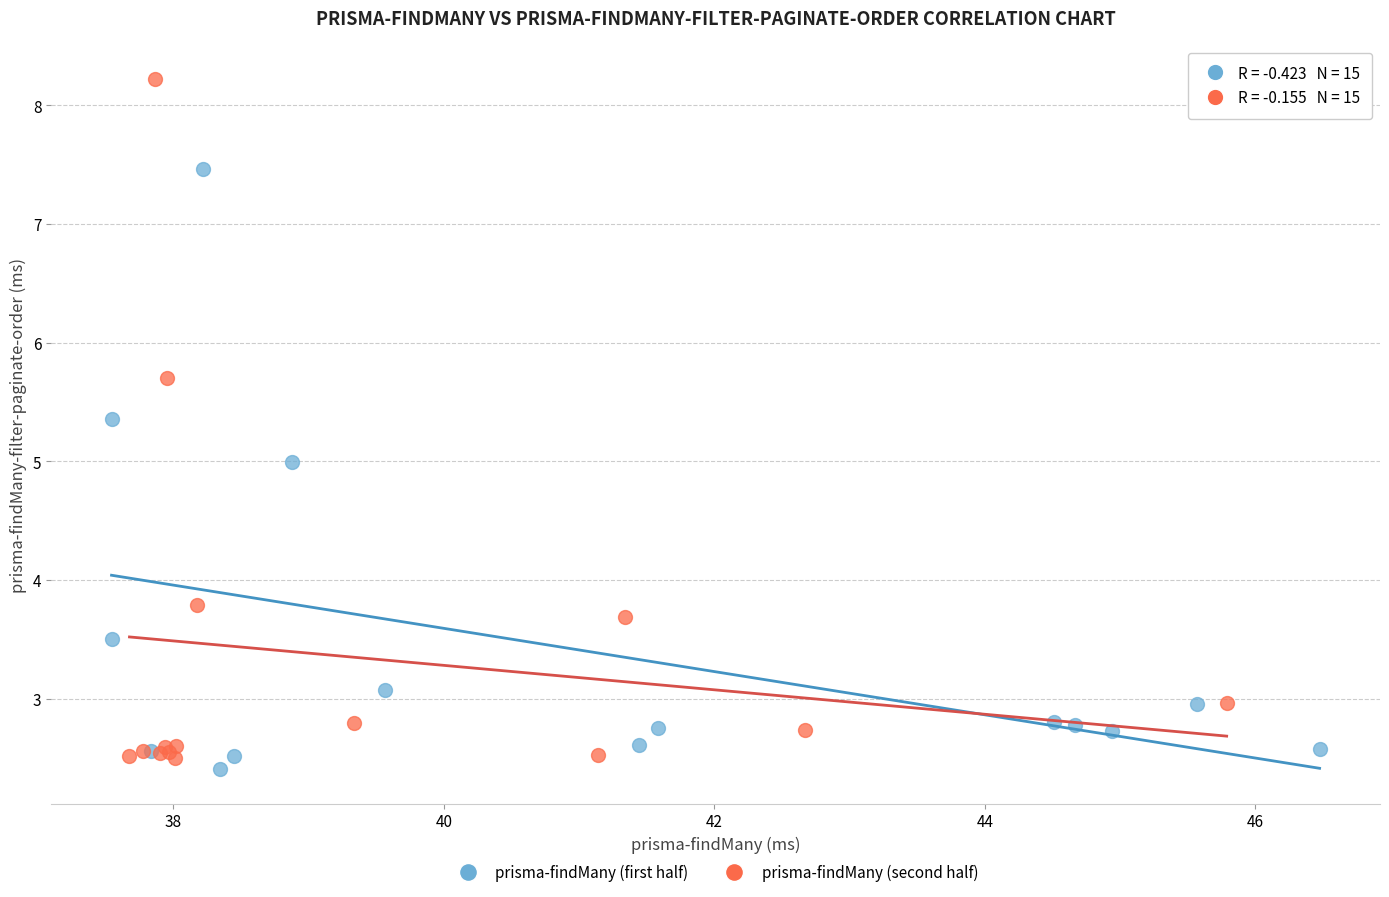

What are all the series names shown in the legend?

prisma-findMany (first half), prisma-findMany (second half)